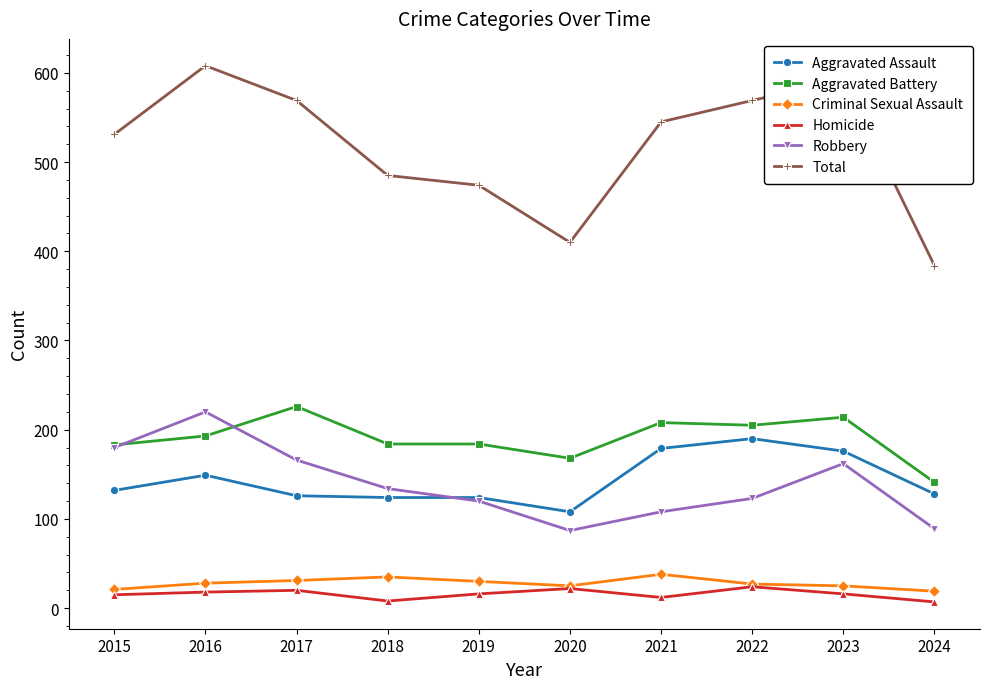

True or false: Aggravated Assault and Total intersect in this chart.

False